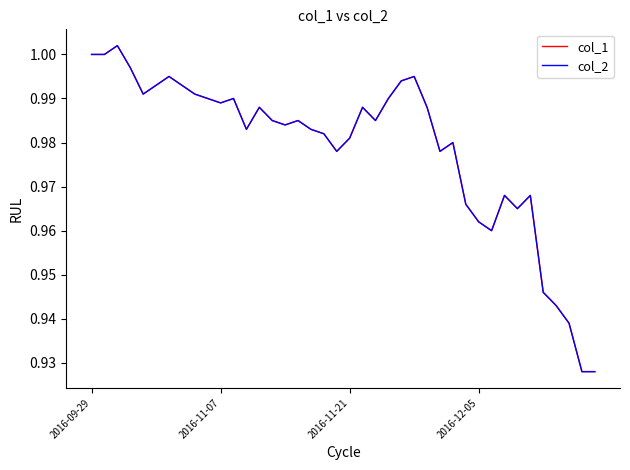

Is this an area chart (filled region under the line)?

No